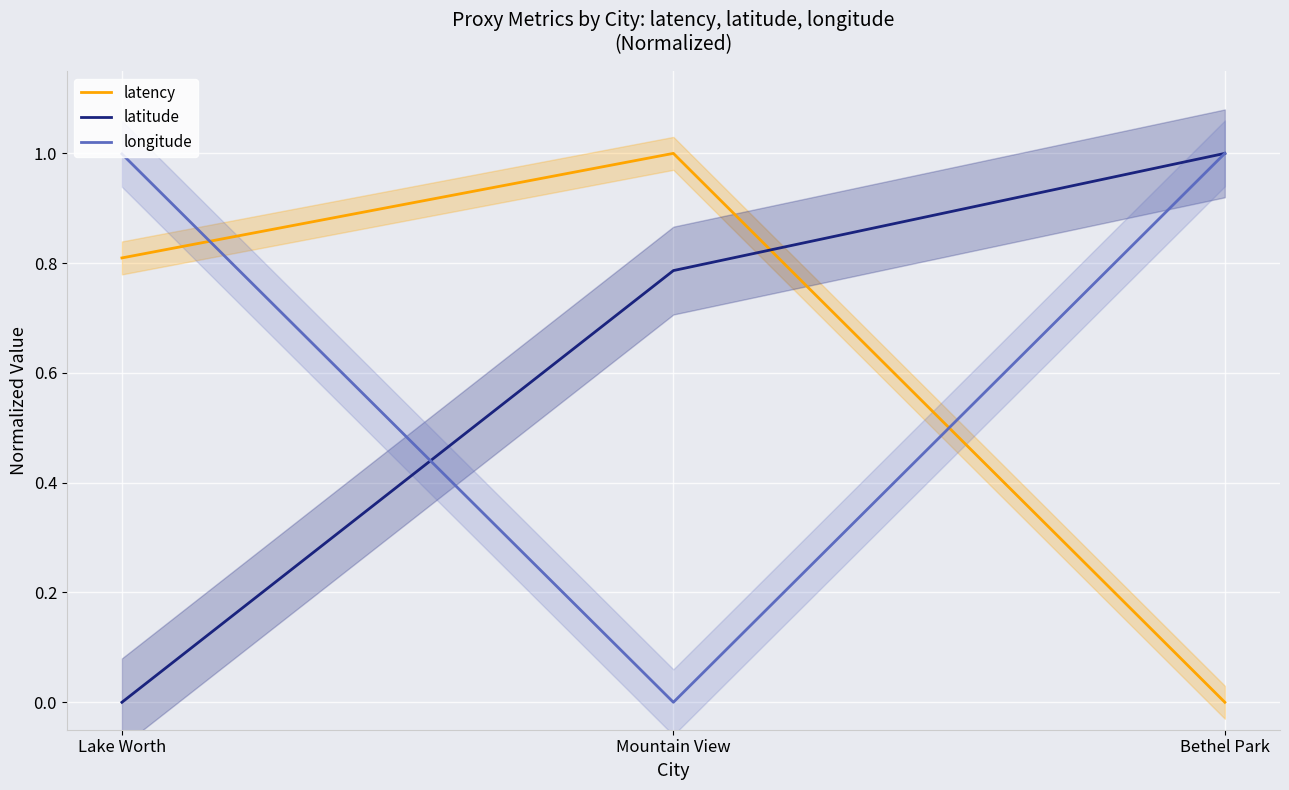

The value of longitude at Bethel Park is 1.0. True or false?

True